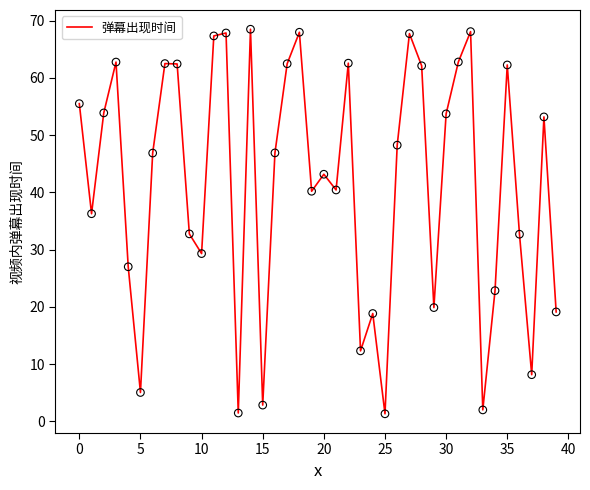

What is the difference between the maximum and minimum values?

67.2